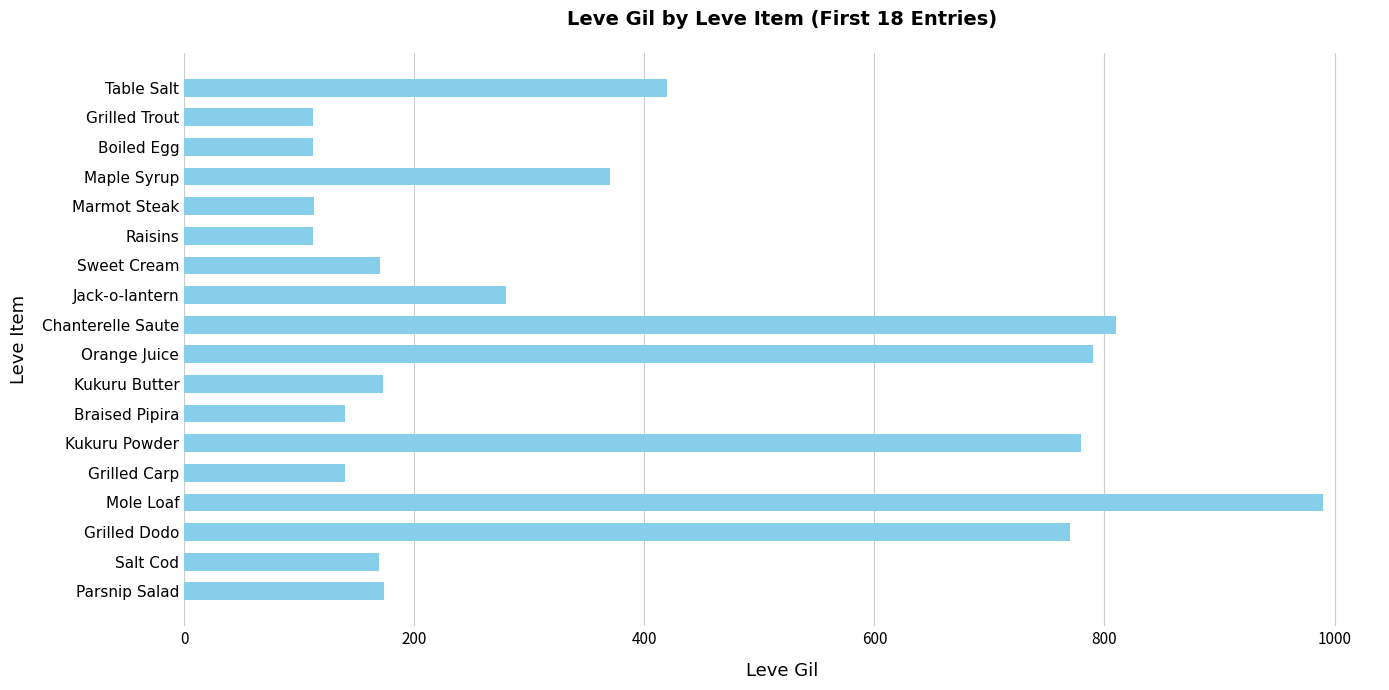

At which category does the chart reach its peak across all series?

Mole Loaf